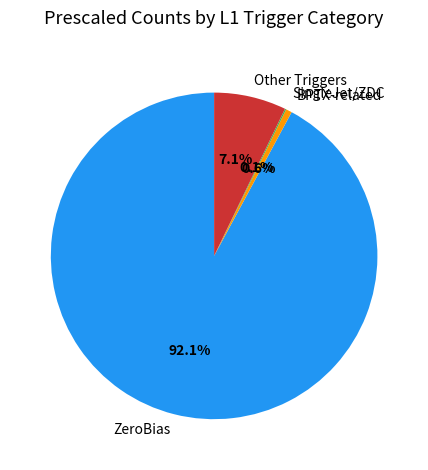

Is there any slice that represents more than half of the pie?

Yes